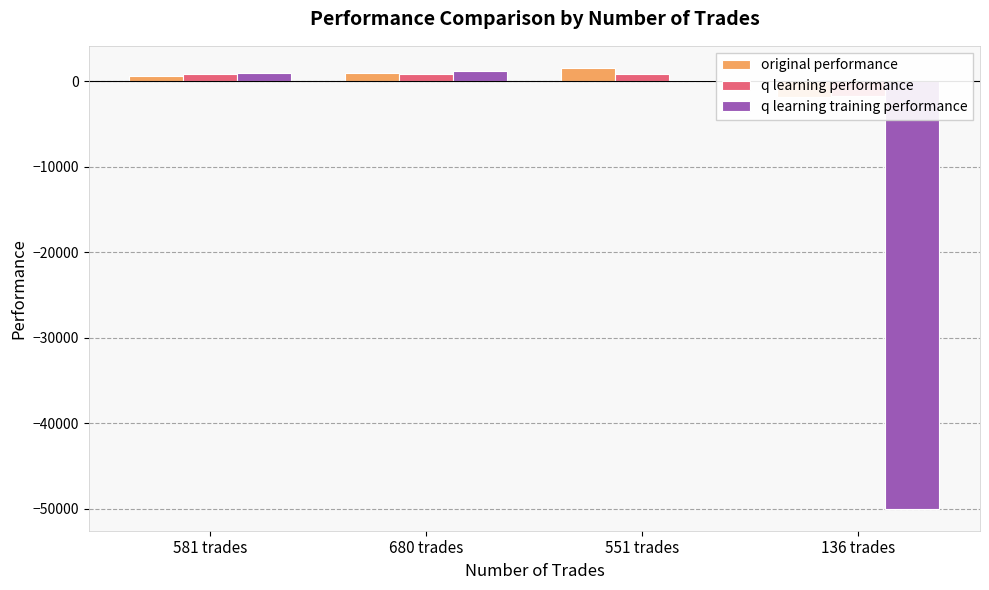

Where does the original performance series first go above 908?

680 trades